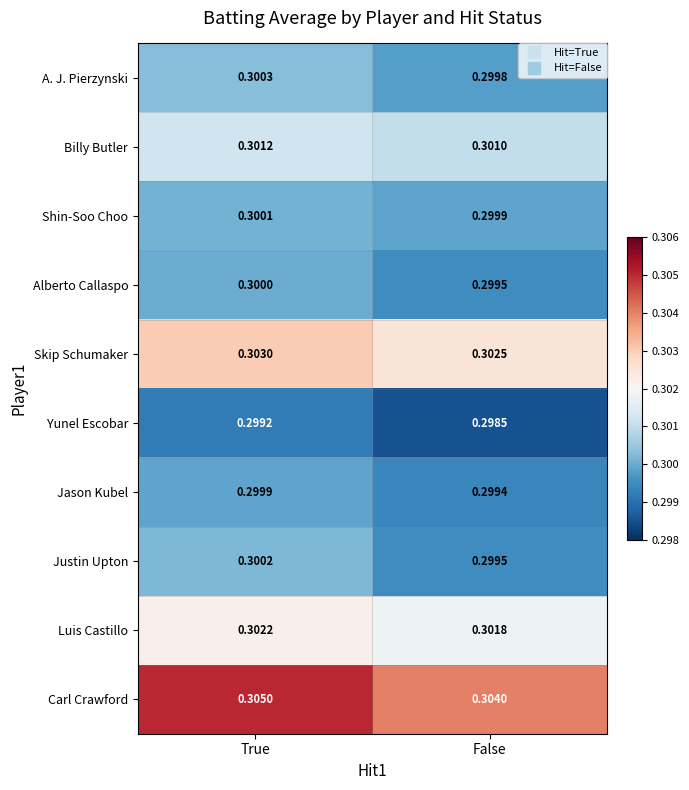

At which label is Carl Crawford closest to 0?

False